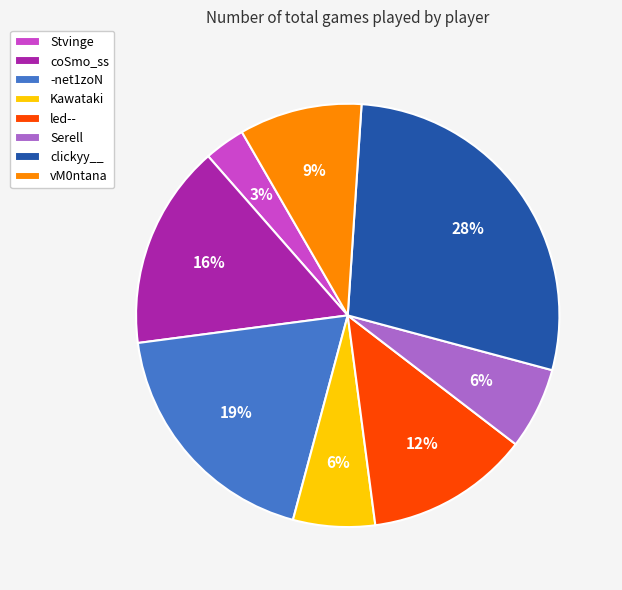

Which category has the smallest portion of the pie?

Stvinge